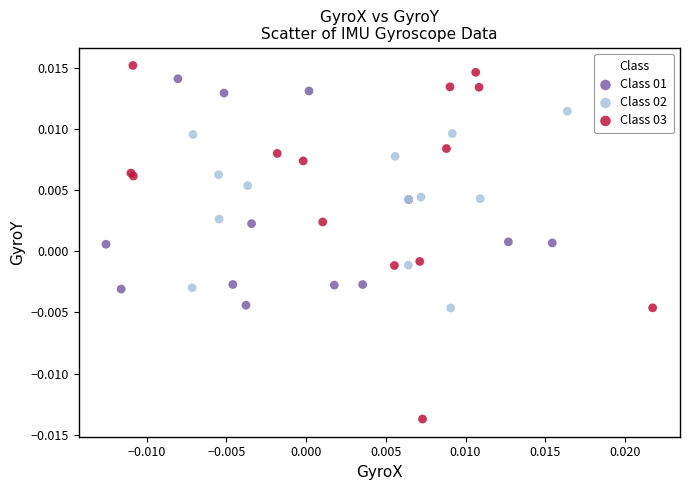

Which series contains the lowest Y value?

Class 03